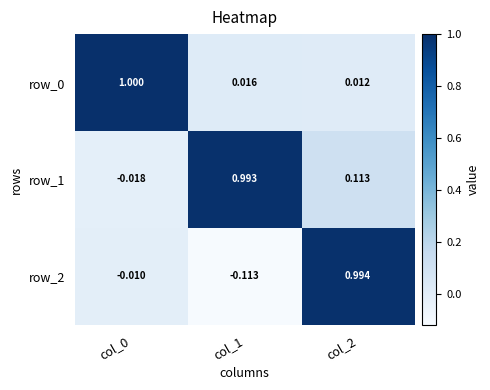

Is the value of row_2 at col_1 greater than the value of row_0 at col_0?

No